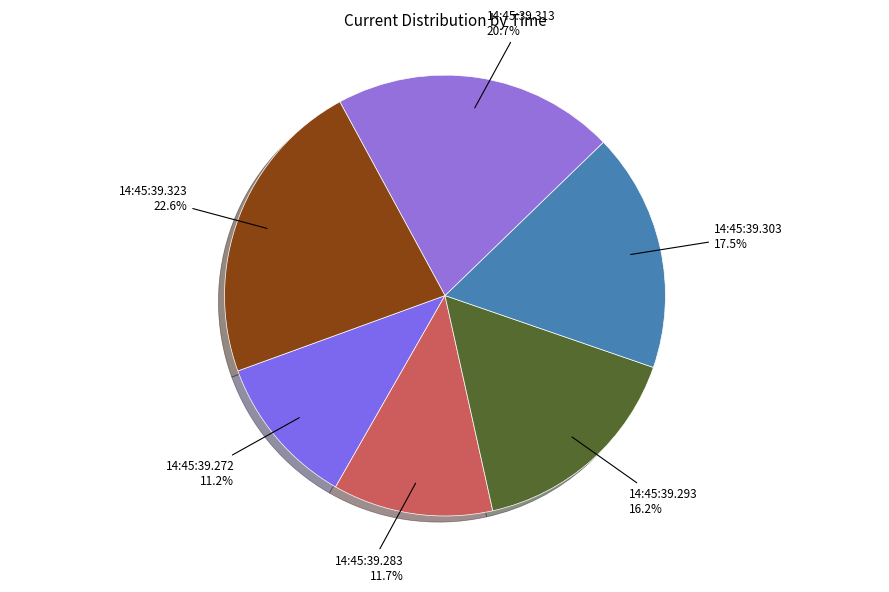

How many segments does this pie chart have?

6